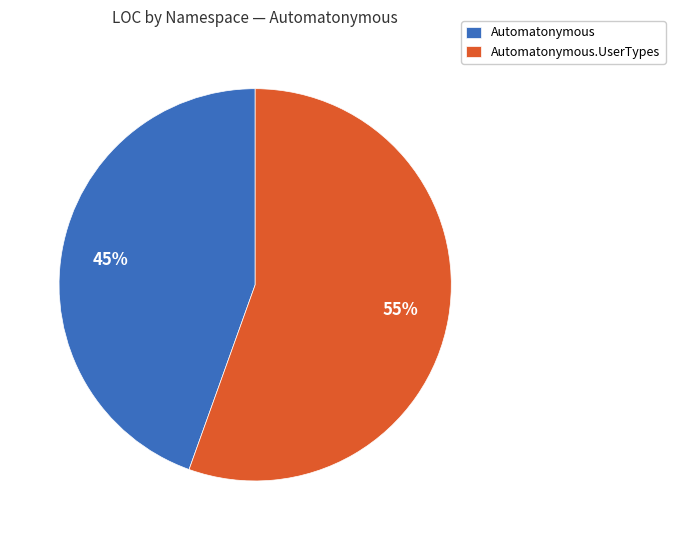

Approximately how many times larger is the value at Automatonymous.UserTypes compared to Automatonymous?

1.2